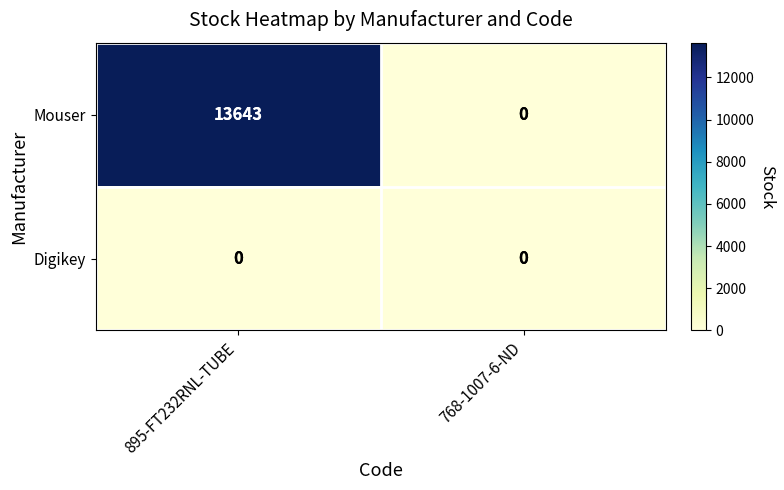

Rank the series by their average value, from lowest to highest.

Digikey, Mouser